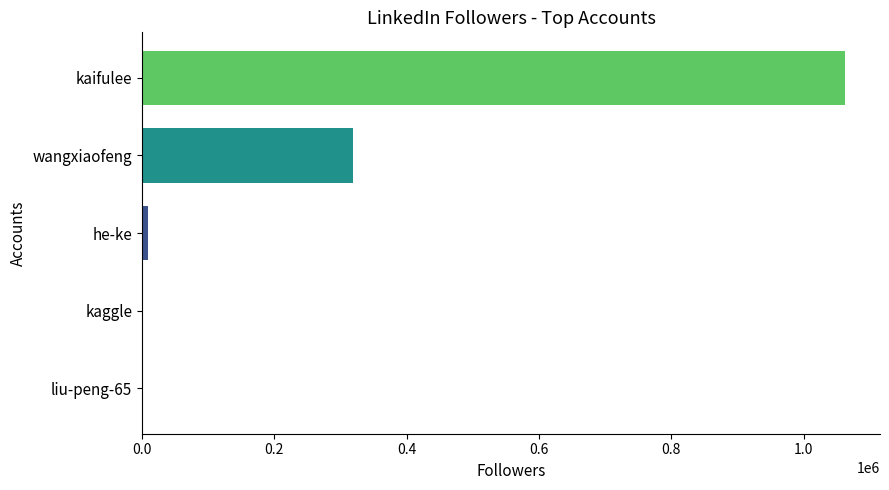

Between he-ke and wangxiaofeng, which is larger?

wangxiaofeng